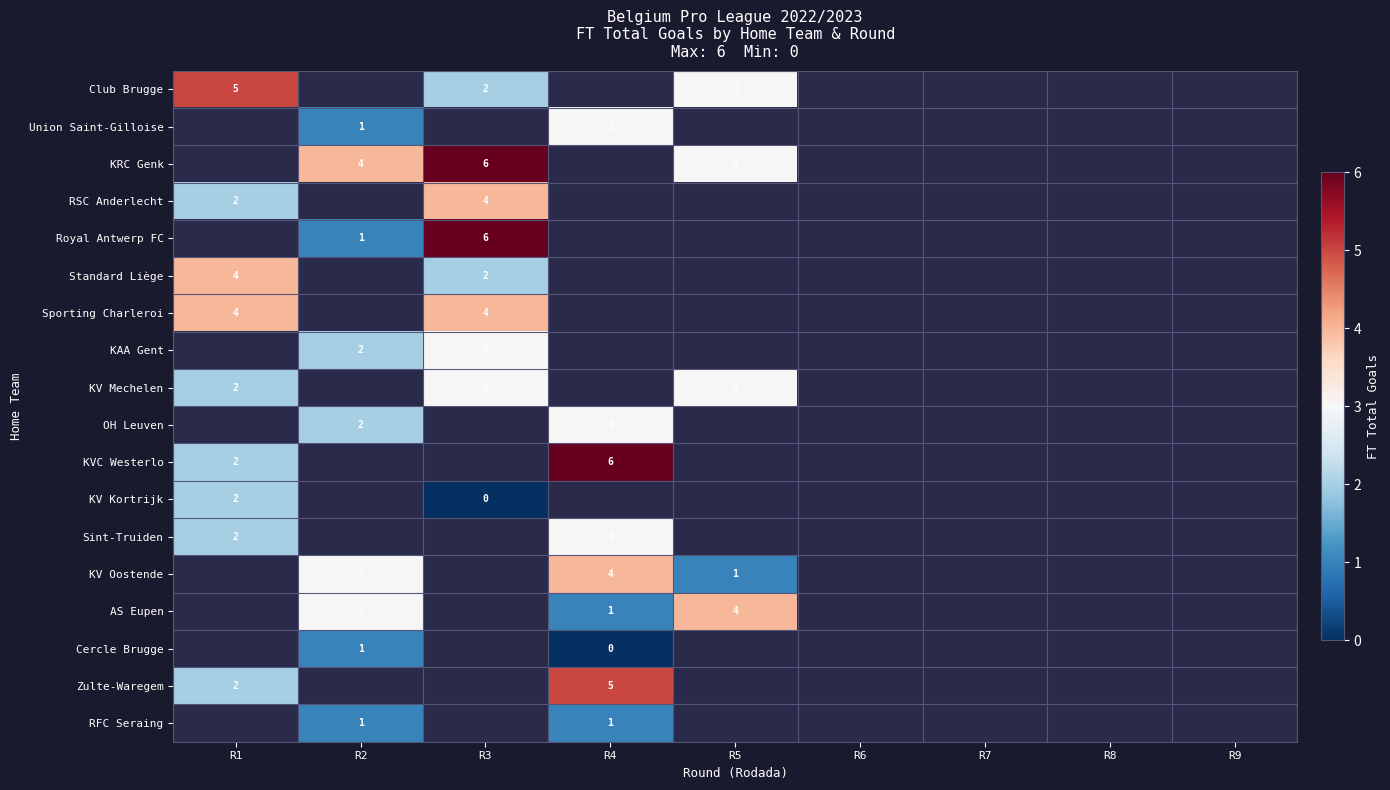

Is it true that KV Oostende equals 3 at R2?

True